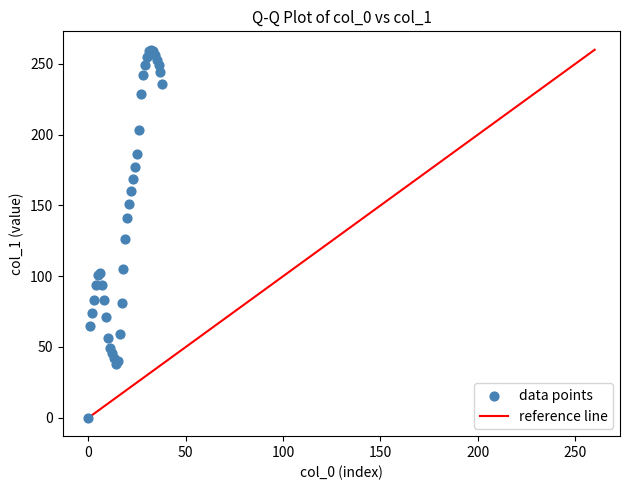

What Y value in the scatter plot is closest to 130?

126